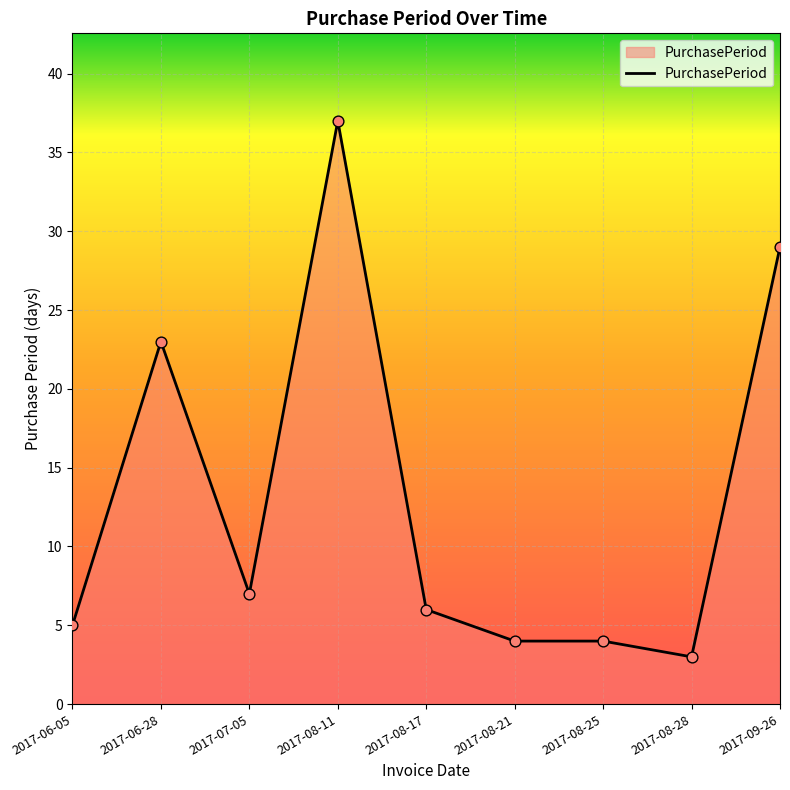

What is the ratio of the value at 2017-08-17 to the value at 2017-08-28?

2.0